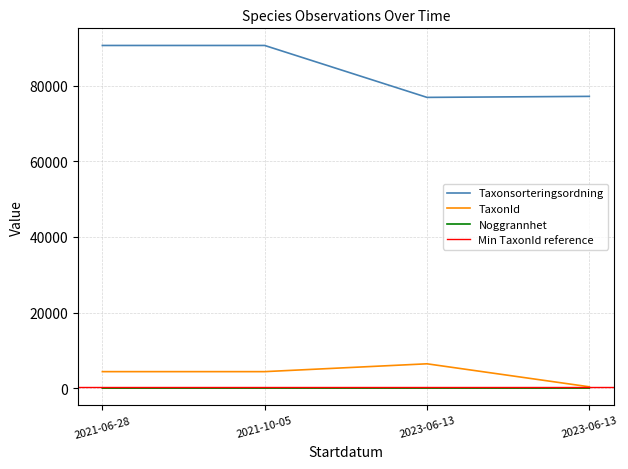

What is the sum of all Noggrannhet values?

35